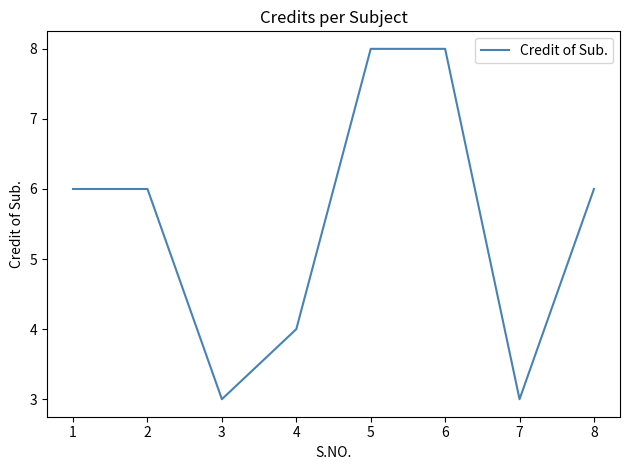

Where is the first local minimum?

3